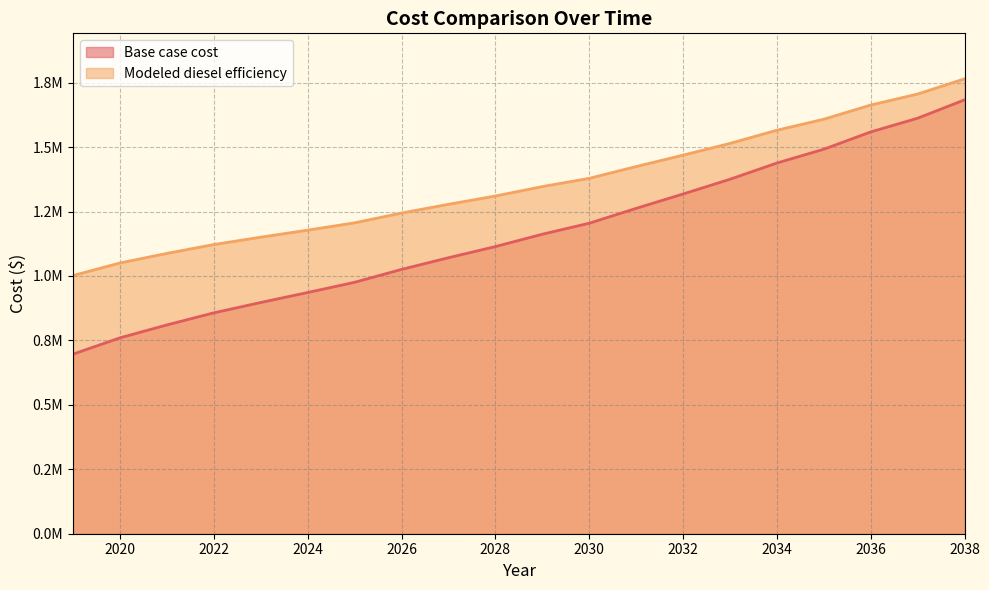

Rank the series by their average value, from highest to lowest.

Modeled diesel efficiency, Base case cost